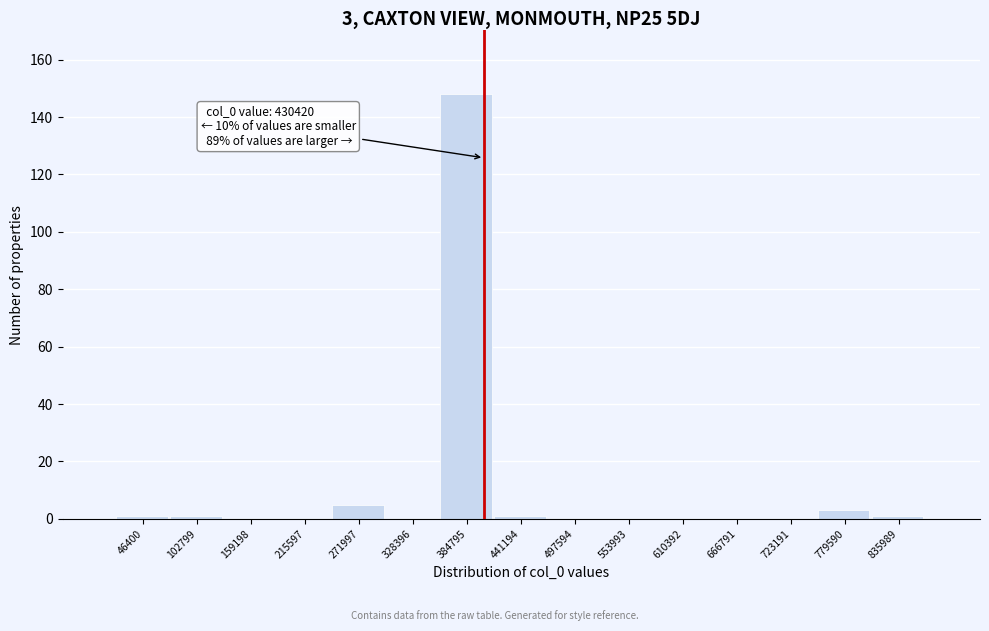

Reading left to right, what are all the values shown in this chart?

46400=1	102799=1	159198=0	215597=0	271997=5	328396=0	384795=148	441194=1	497594=0	553993=0	610392=0	666791=0	723191=0	779590=3	835989=1